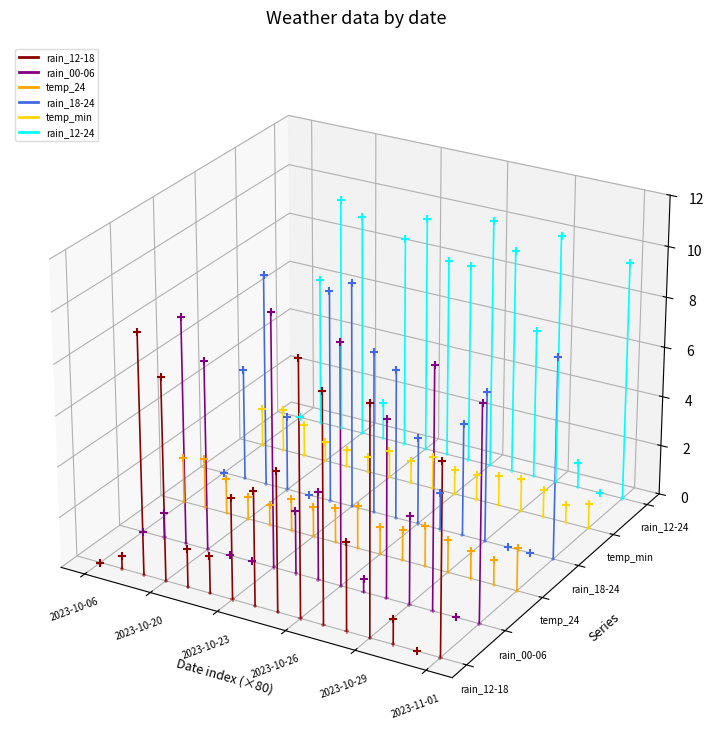

At which category is the sum across all series the highest?

2023-10-20